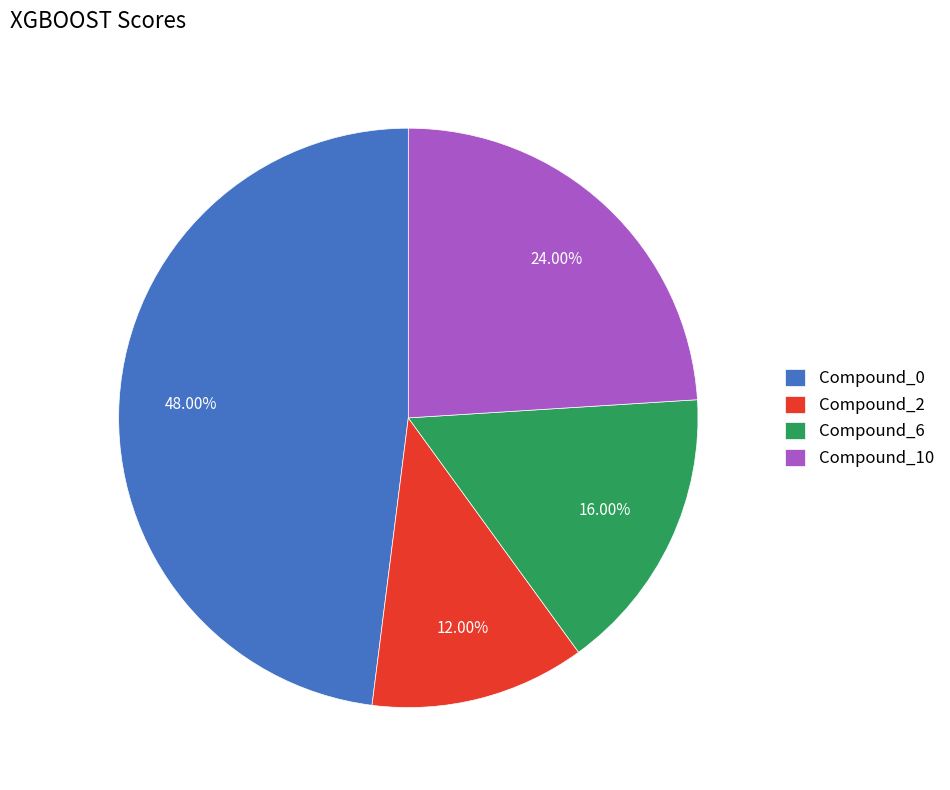

Does Compound_10 account for over 50% of the chart?

No